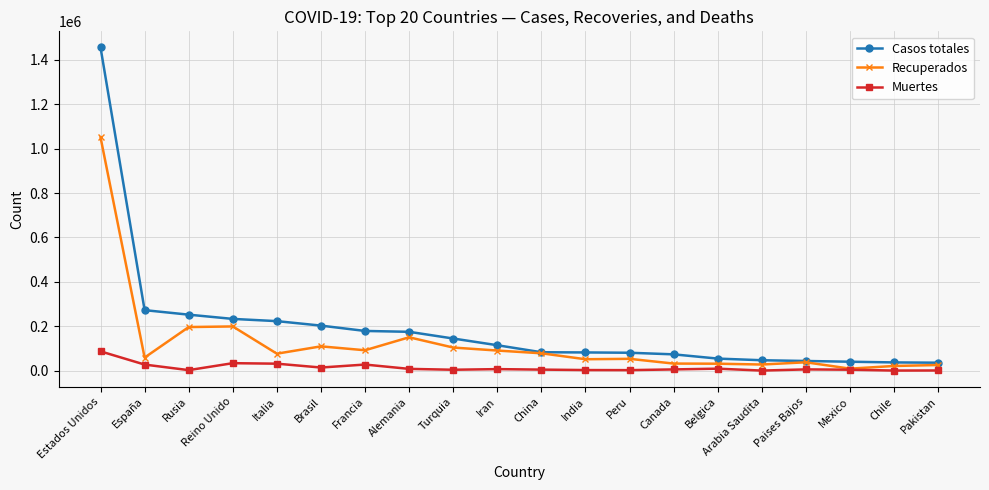

In Muertes, how many points are higher than both neighbors (excluding endpoints)?

5